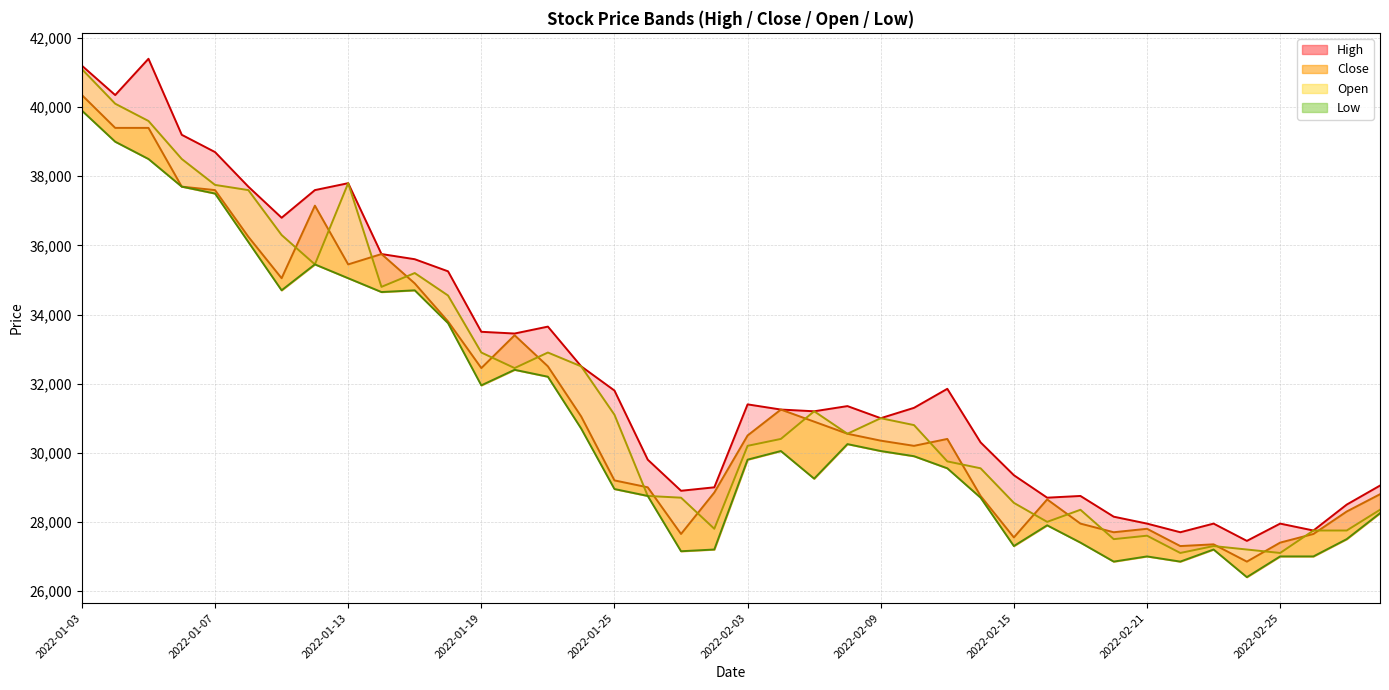

In Close, how many points are higher than both neighbors (excluding endpoints)?

8